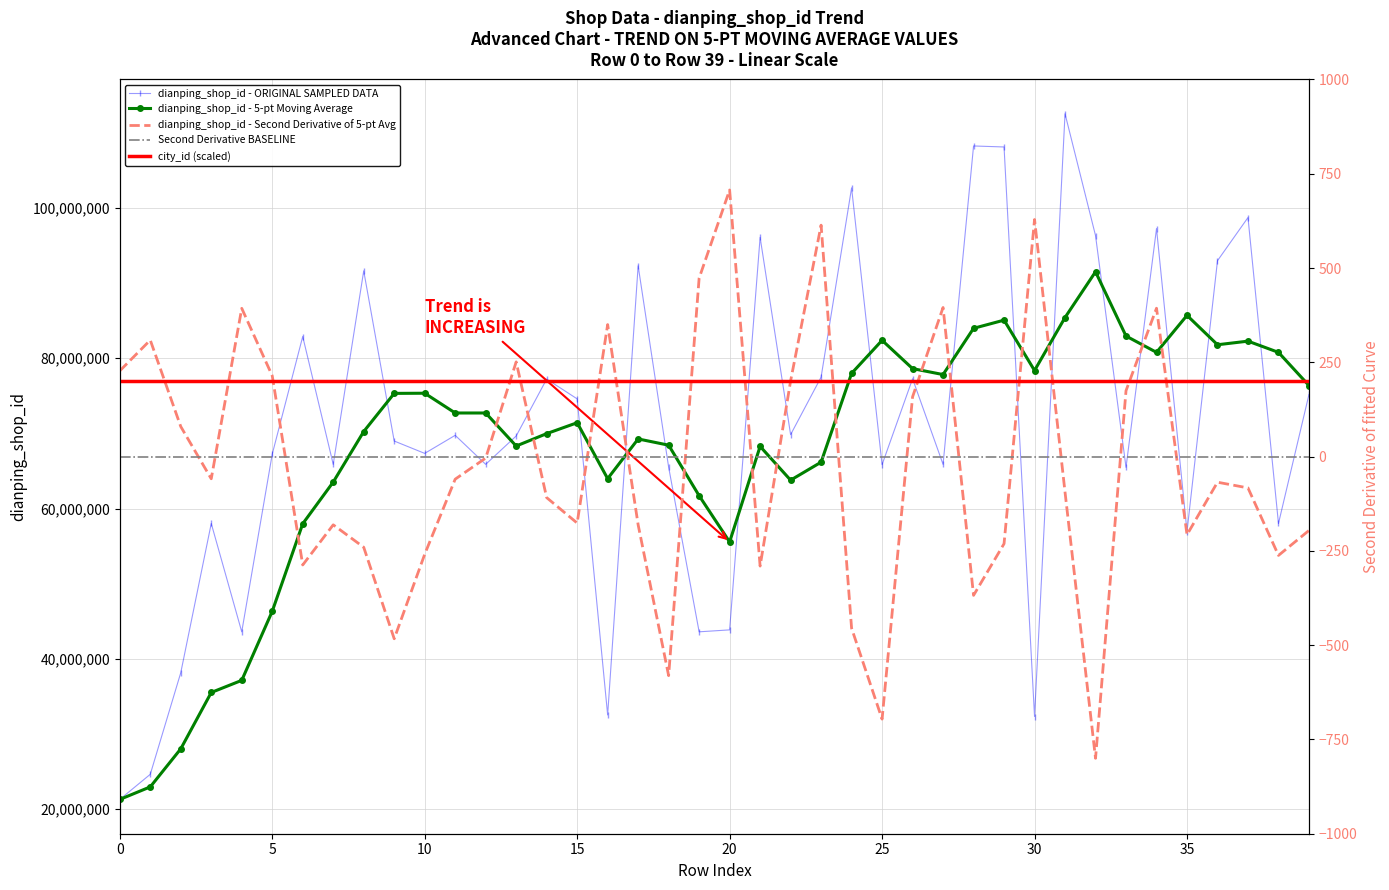

The chart shows a value of 77476411 at 23. True or false?

True